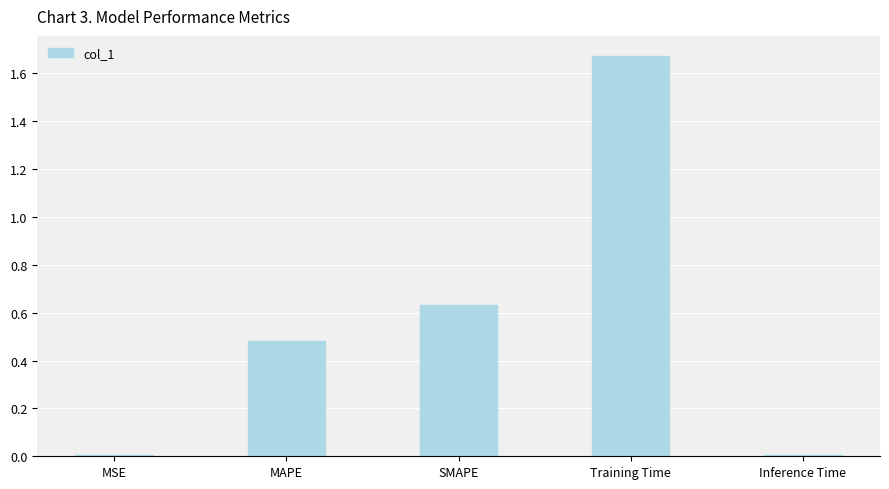

Are the bars horizontal?

No